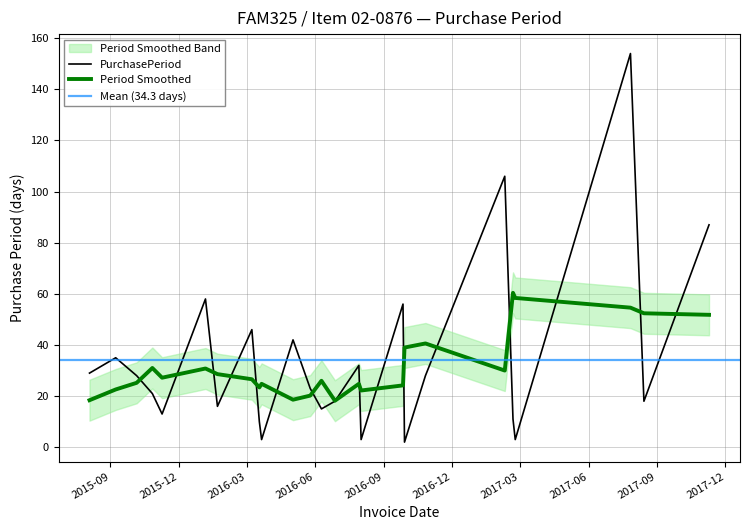

List the labels in order of value, largest first.

2017-07-27, 2017-02-09, 2017-11-09, 2016-01-06, 2016-09-26, 2016-03-08, 2016-05-02, 2015-09-08, 2016-07-29, 2015-08-04, 2015-10-06, 2016-10-26, 2016-05-25, 2015-10-27, 2016-06-27, 2017-08-14, 2016-01-22, 2016-06-09, 2015-11-09, 2017-02-20, 2016-03-18, 2016-03-21, 2016-08-01, 2017-02-23, 2016-09-28